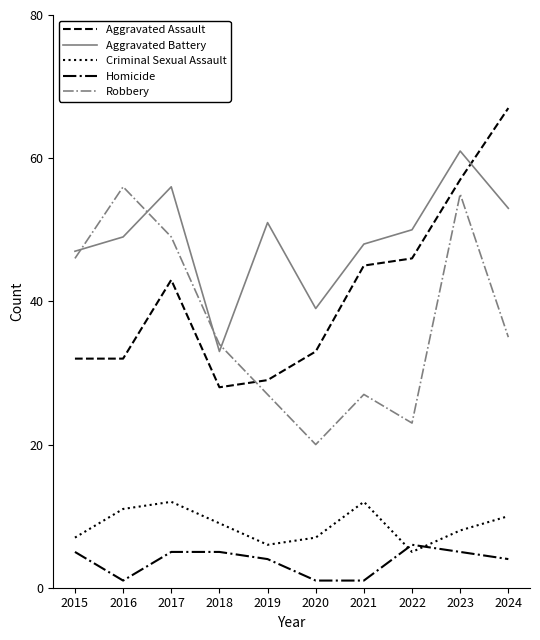

At which label does Aggravated Battery reach its peak?

2023